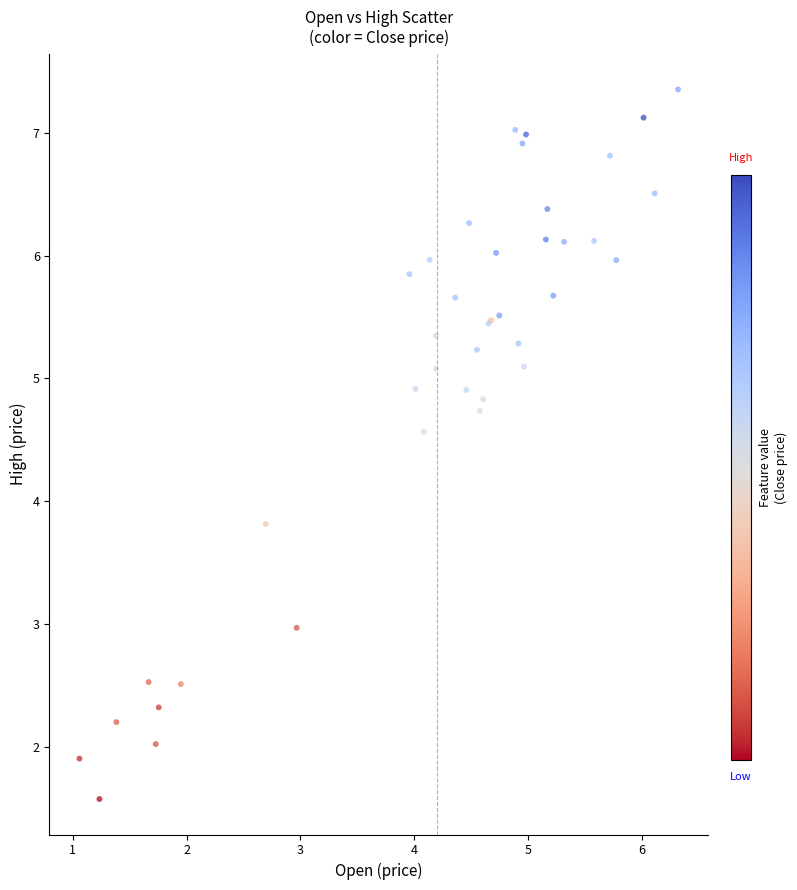

What Y value in the scatter plot is closest to 4?

3.8